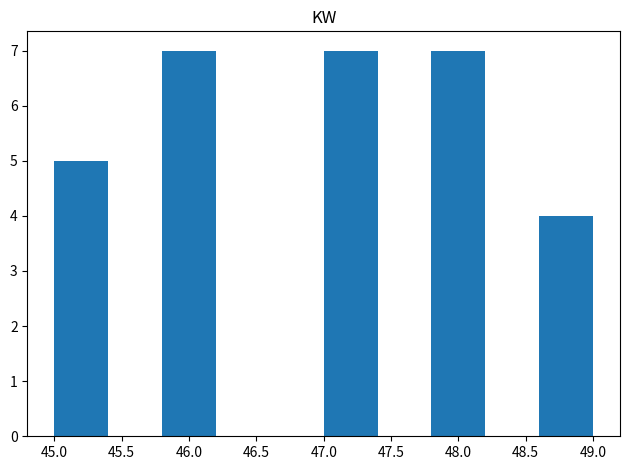

Reading left to right, transcribe this chart: for each bar, give the range it covers on the x-axis and its height. The values are not printed on the chart, so give them approximately, as read against the axis.

45.0 to 45.4: 5
45.4 to 45.8: 0
45.8 to 46.2: 7
46.2 to 46.6: 0
46.6 to 47.0: 0
47.0 to 47.4: 7
47.4 to 47.8: 0
47.8 to 48.2: 7
48.2 to 48.6: 0
48.6 to 49.0: 4